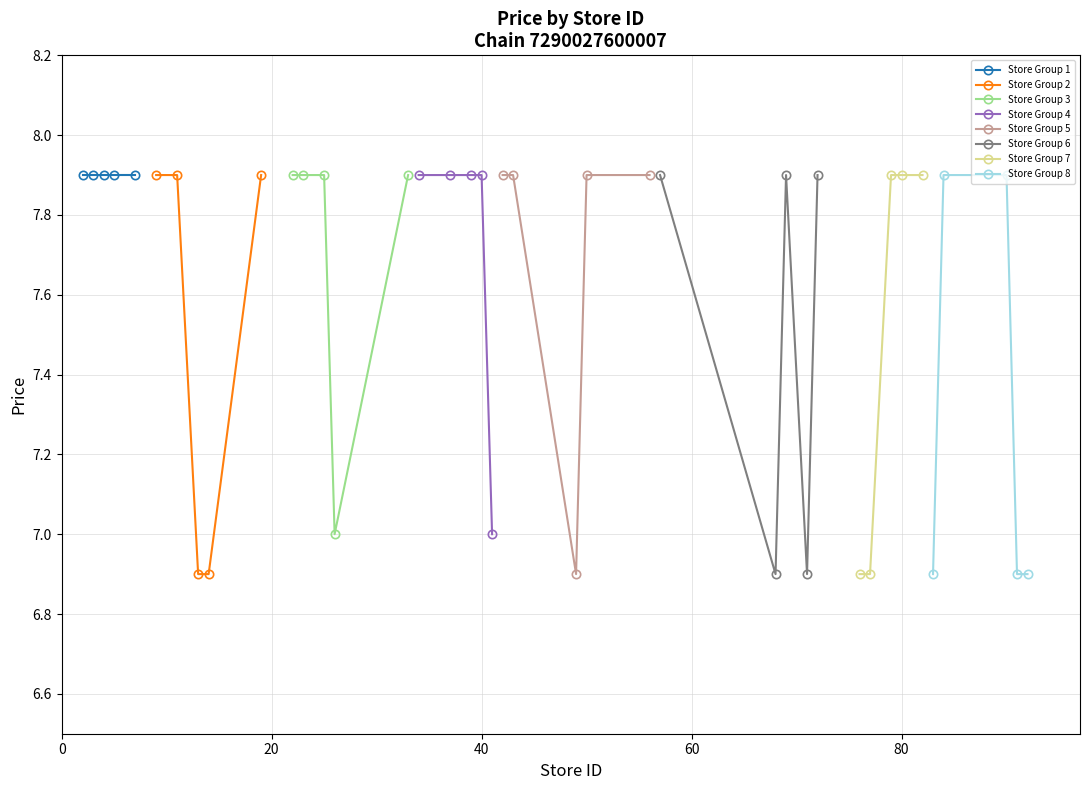

True or false: the data has more than 2 interior local peaks.

False